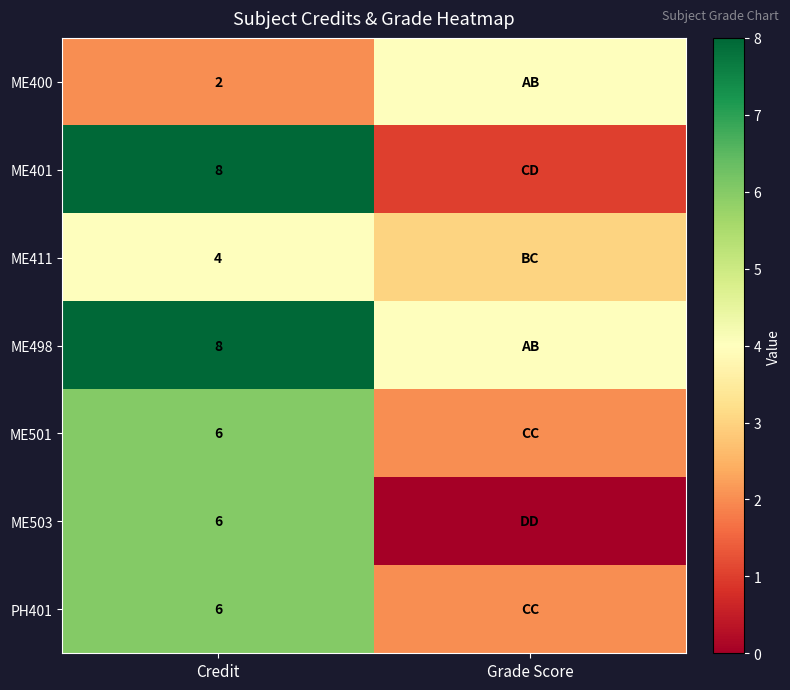

What is the total value across all series at Credit?

40